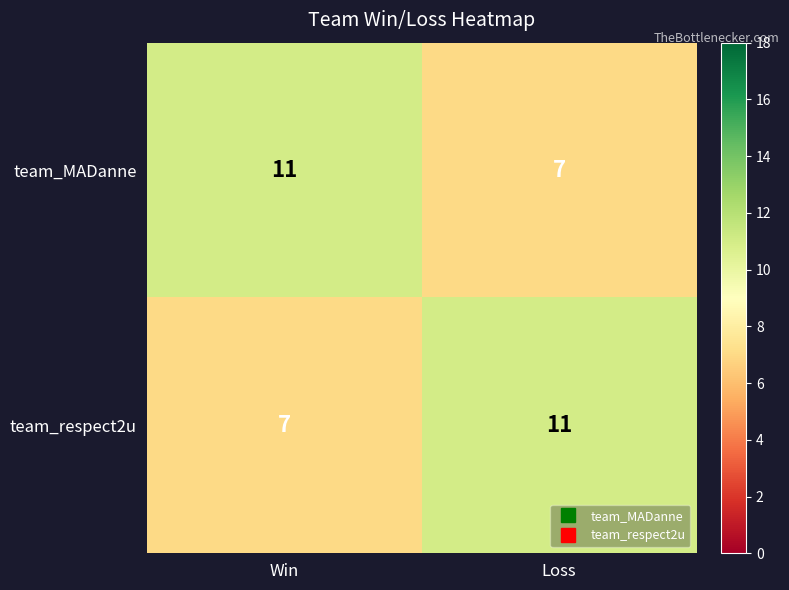

What is the total value across all series at Loss?

18